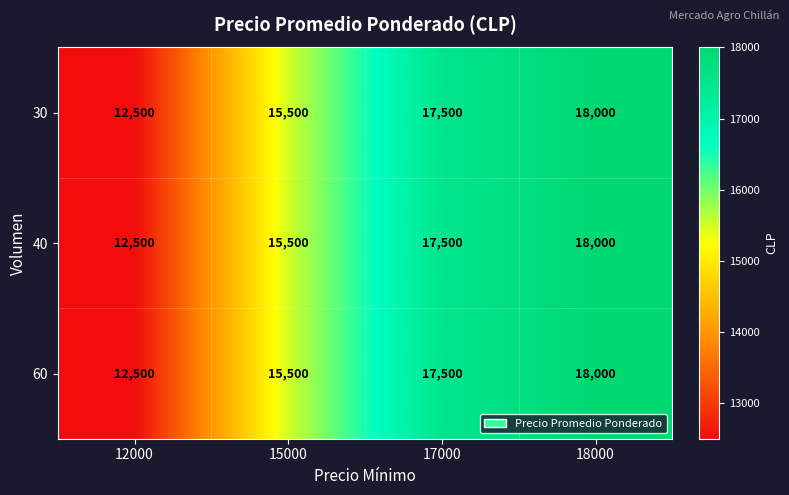

Which category has the highest value in the 60 series?

18000